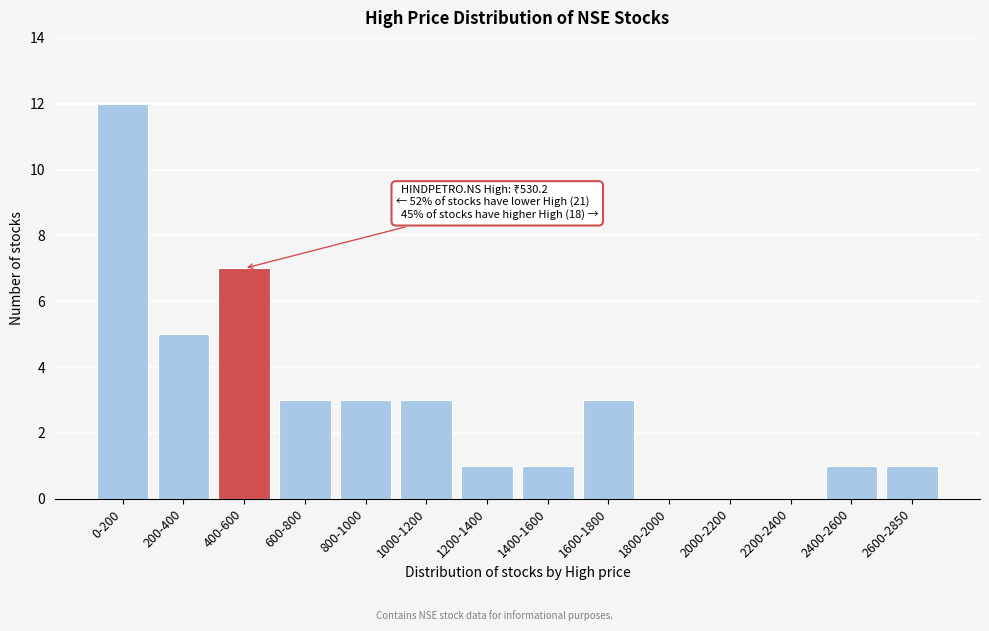

Reading left to right, what are all the values shown in this chart?

0-200=12	200-400=5	400-600=7	600-800=3	800-1000=3	1000-1200=3	1200-1400=1	1400-1600=1	1600-1800=3	1800-2000=0	2000-2200=0	2200-2400=0	2400-2600=1	2600-2850=1